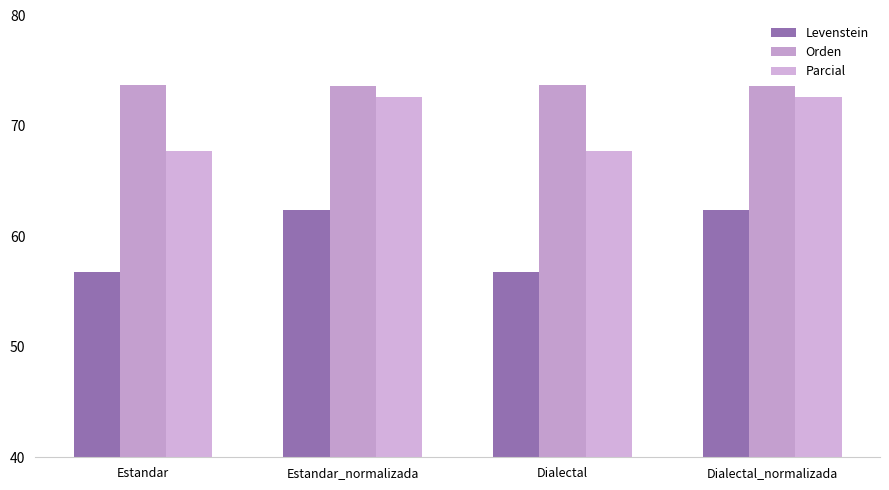

How many data points in Levenstein are less than 62?

2